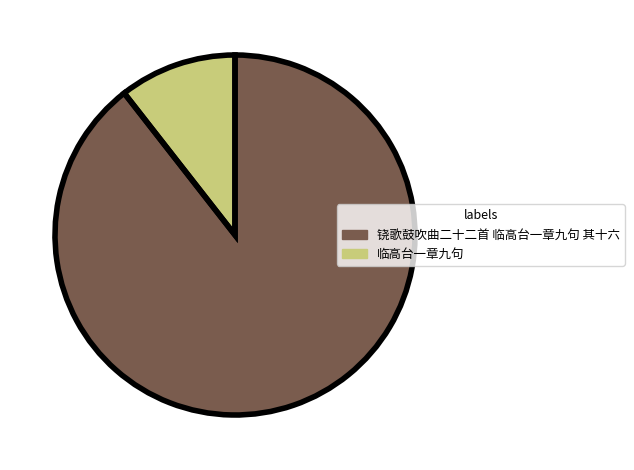

Is 铙歌鼓吹曲二十二首 临高台一章九句 其十六 the majority of the pie?

Yes